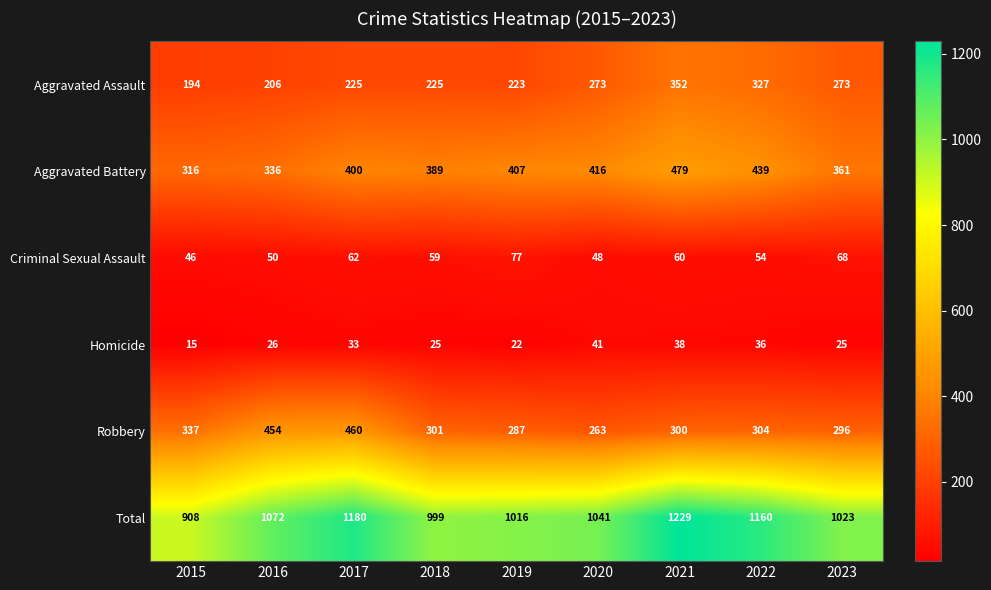

The value of Total at 2022 is 1160. True or false?

True